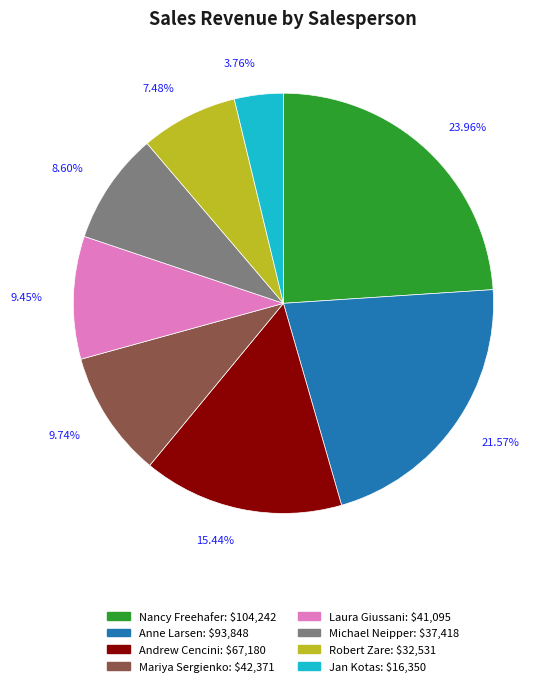

What percentage do Laura Giussani and Jan Kotas together represent?

13.2%